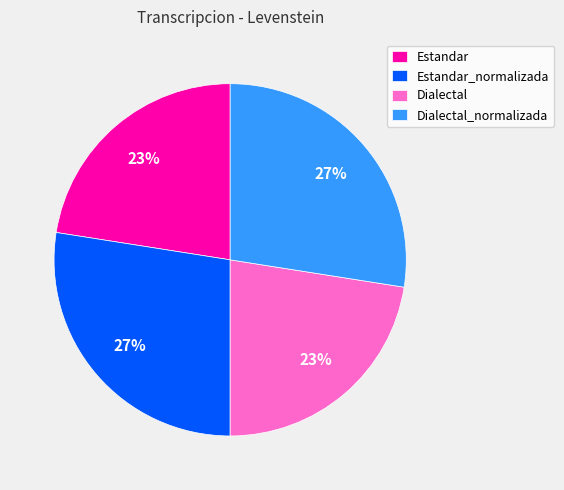

To the nearest percent, what is the combined percentage of Dialectal and Dialectal_normalizada?

50%